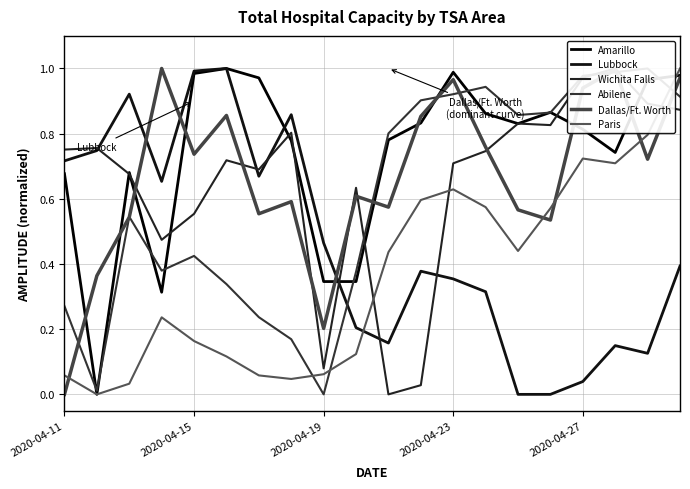

How many intersections are there between Amarillo and Dallas/Ft. Worth?

10